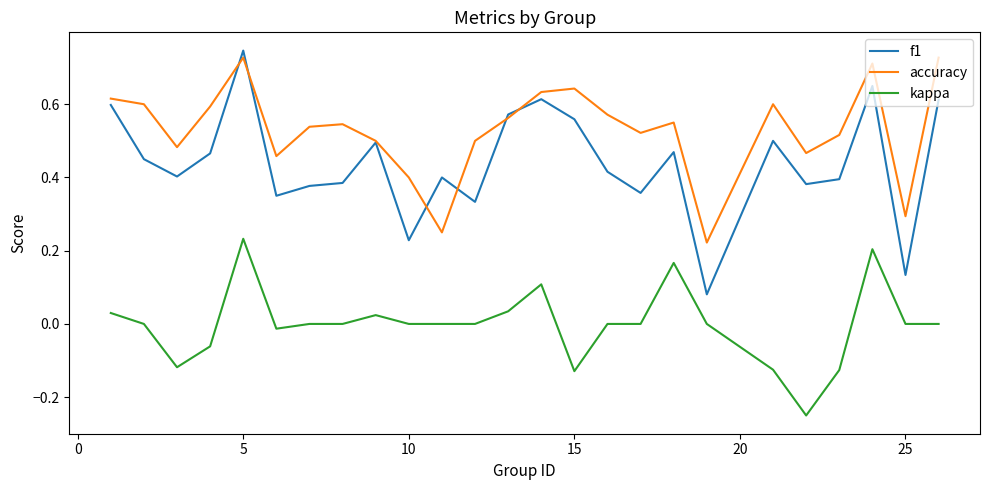

List the series in order of their overall mean, lowest first.

kappa, f1, accuracy